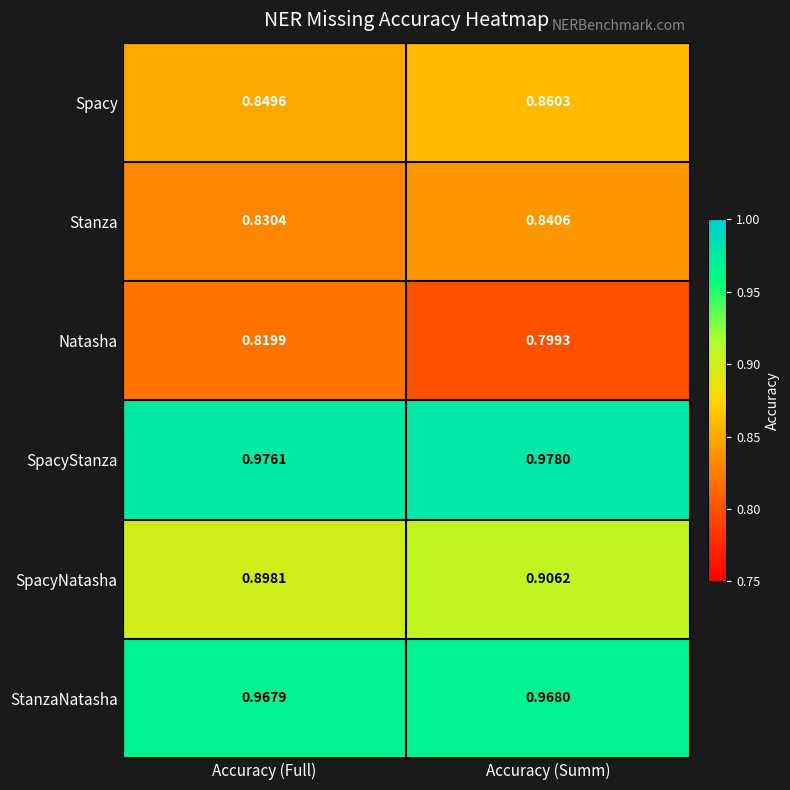

How many series are shown in this chart?

6